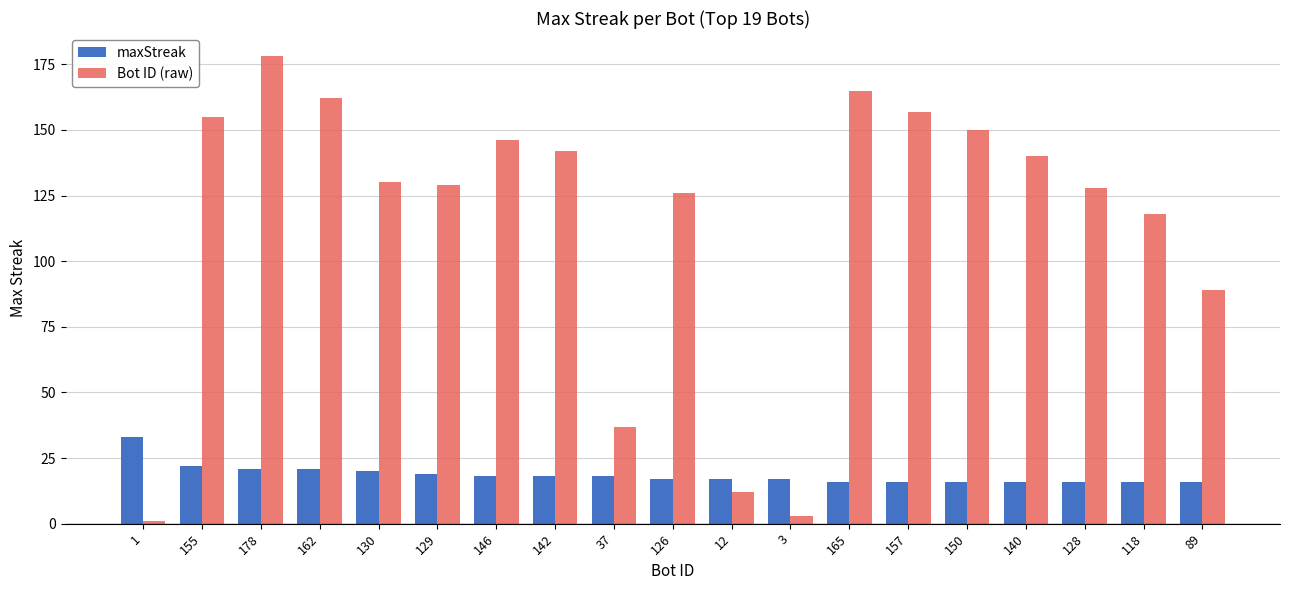

Which category has the lowest value across all series?

1